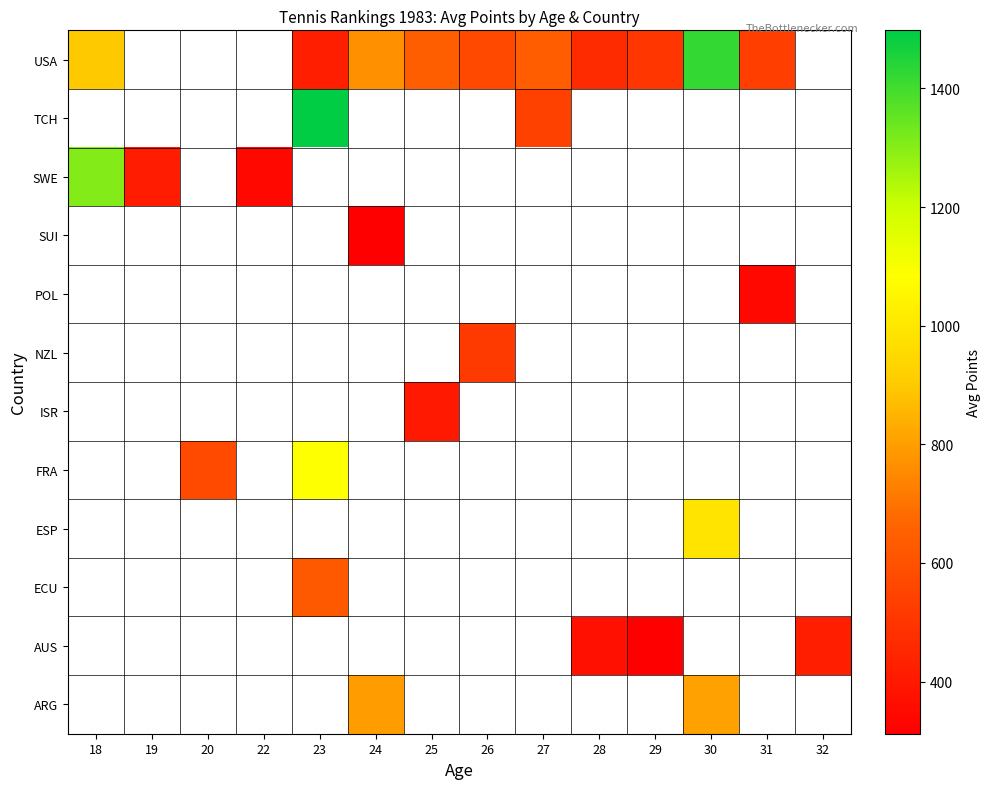

Which series has the largest range (max minus min)?

USA